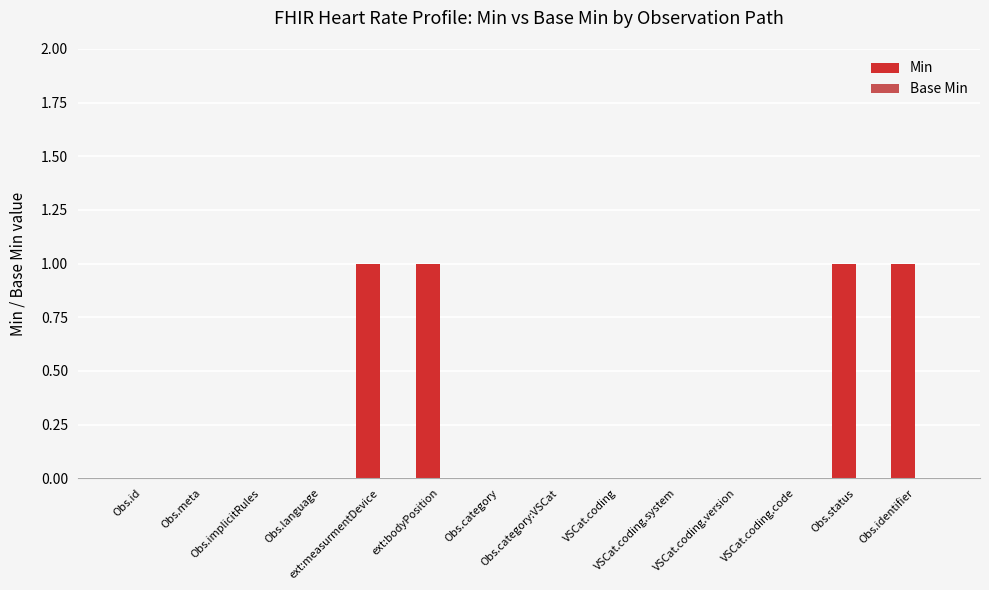

Which has a higher value, VSCat.coding.code or Obs.identifier?

Obs.identifier